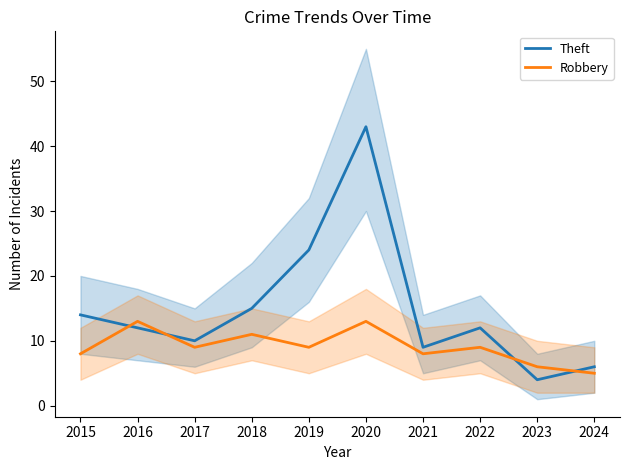

At which label does Theft first exceed 12?

2015